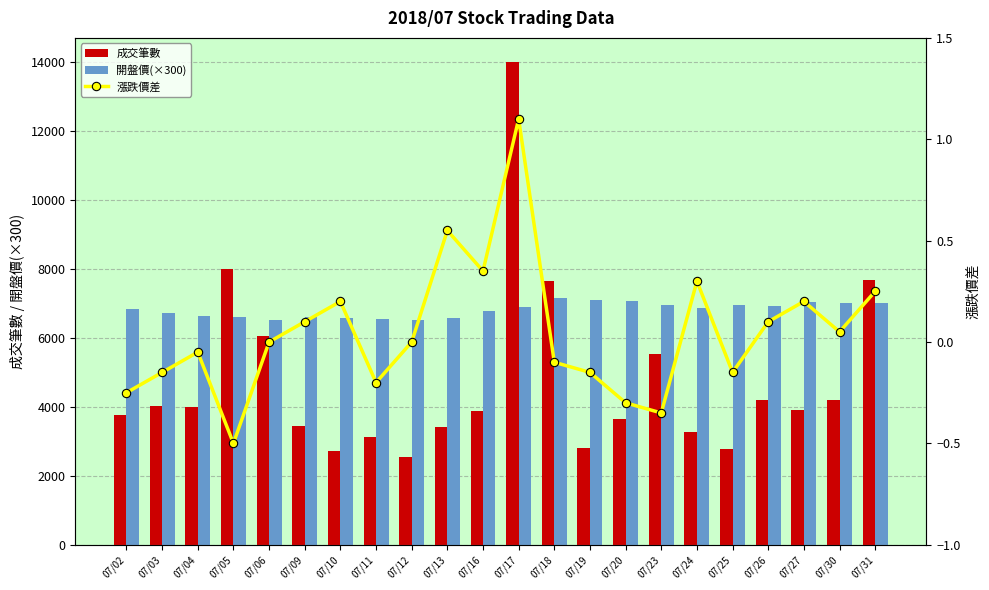

List the labels in order of 開盤價(×300) value, largest first.

07/18, 07/19, 07/20, 07/27, 07/30, 07/31, 07/25, 07/23, 07/26, 07/17, 07/24, 07/02, 07/16, 07/03, 07/04, 07/05, 07/09, 07/10, 07/13, 07/11, 07/06, 07/12